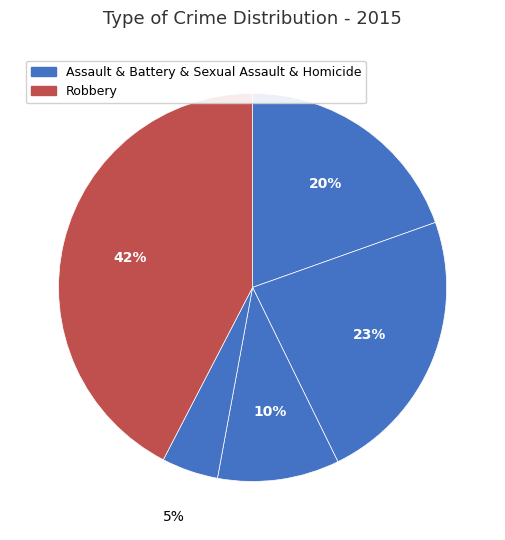

Count the number of slices in the pie.

5